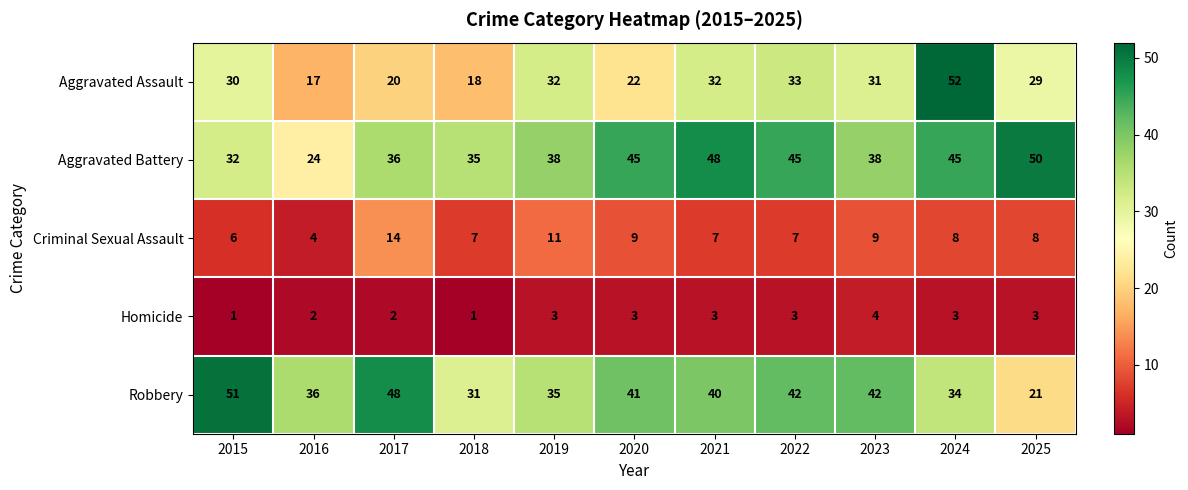

Rank the series by their maximum value, from lowest to highest.

Homicide, Criminal Sexual Assault, Aggravated Battery, Robbery, Aggravated Assault